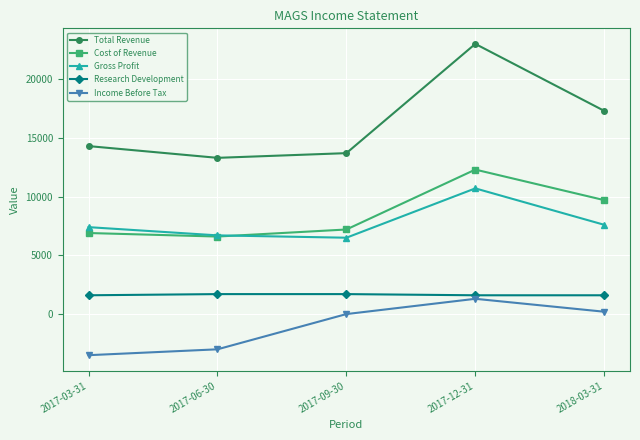

True or false: Gross Profit has more than 2 points higher than both neighbors.

False